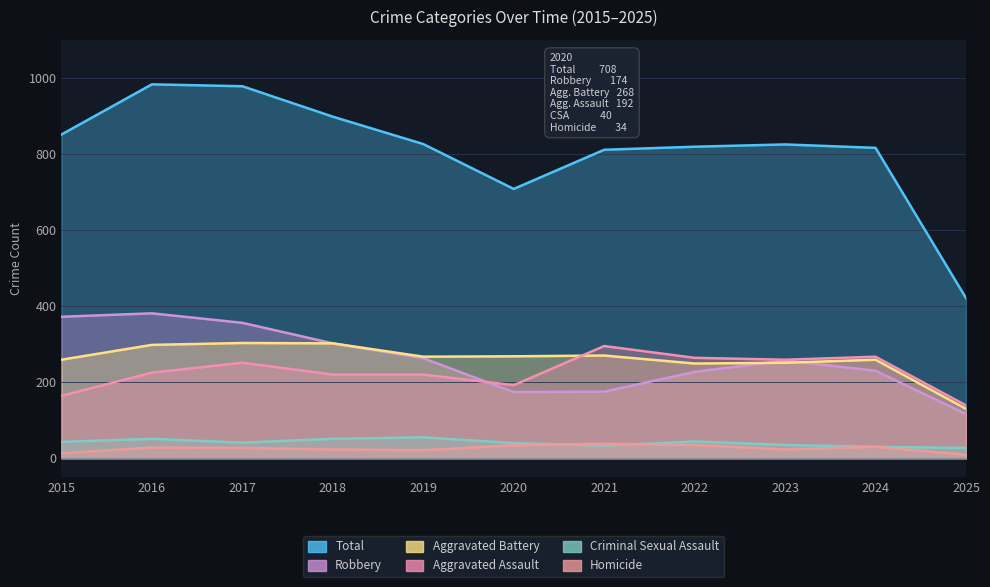

Which series changed the most between 2022 and 2025?

Total